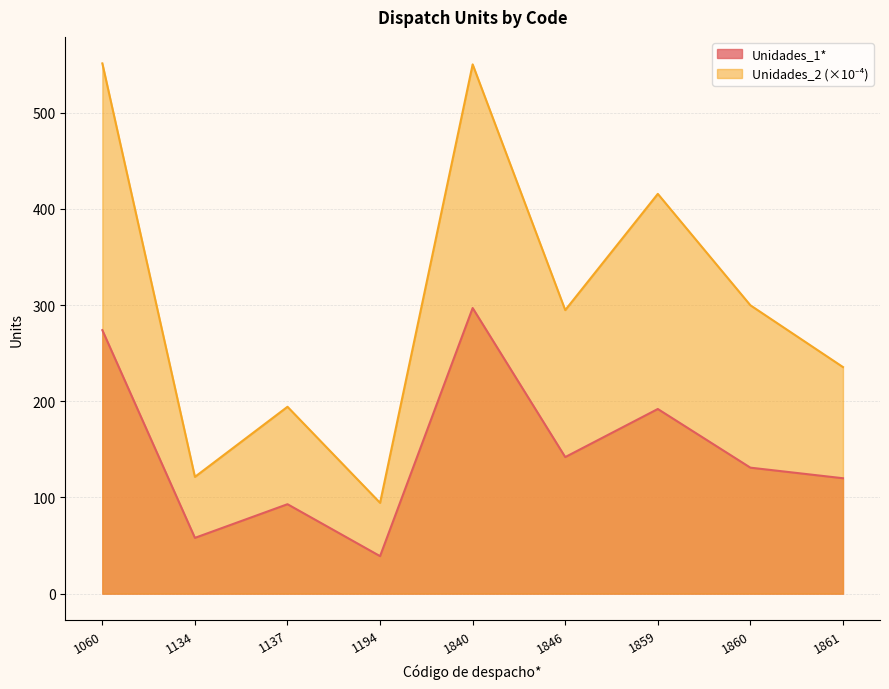

Which series changed the most between 1840 and 1859?

Unidades_2